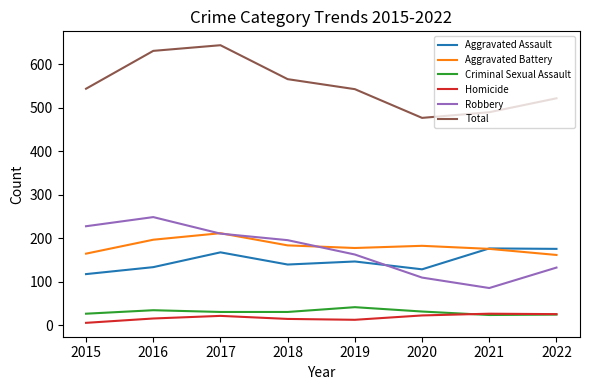

Is it true that Robbery equals 326 at 2017?

False